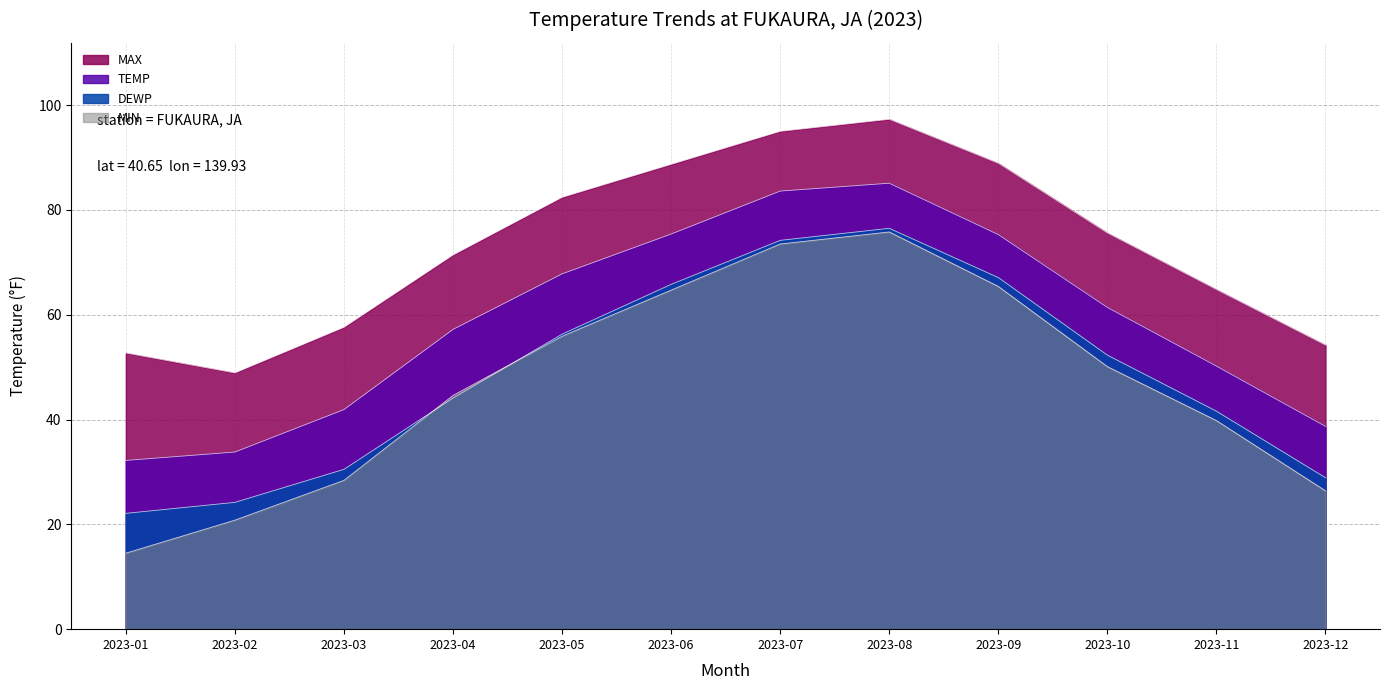

How many values in the MIN series are below 50?

6